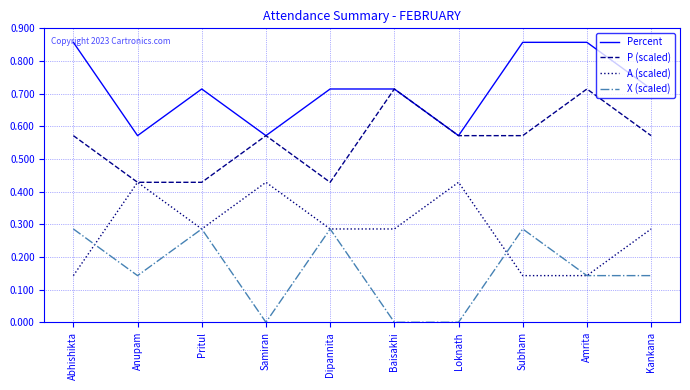

True or false: X (scaled) and Percent intersect in this chart.

False